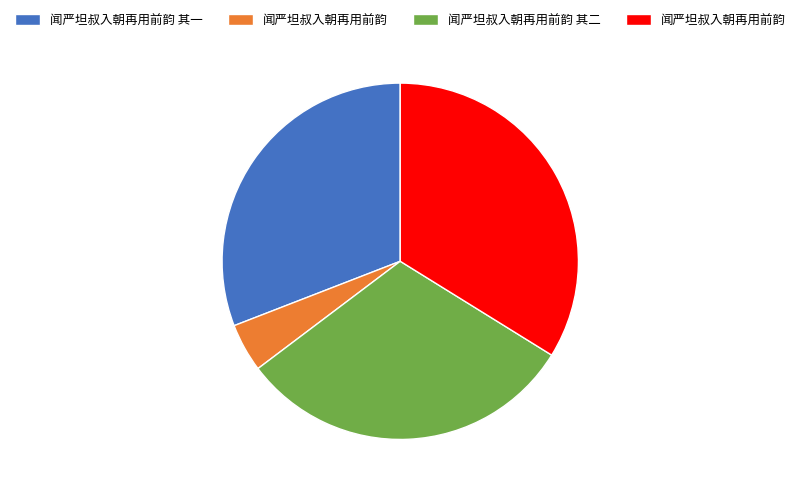

Does any single category account for the majority?

No